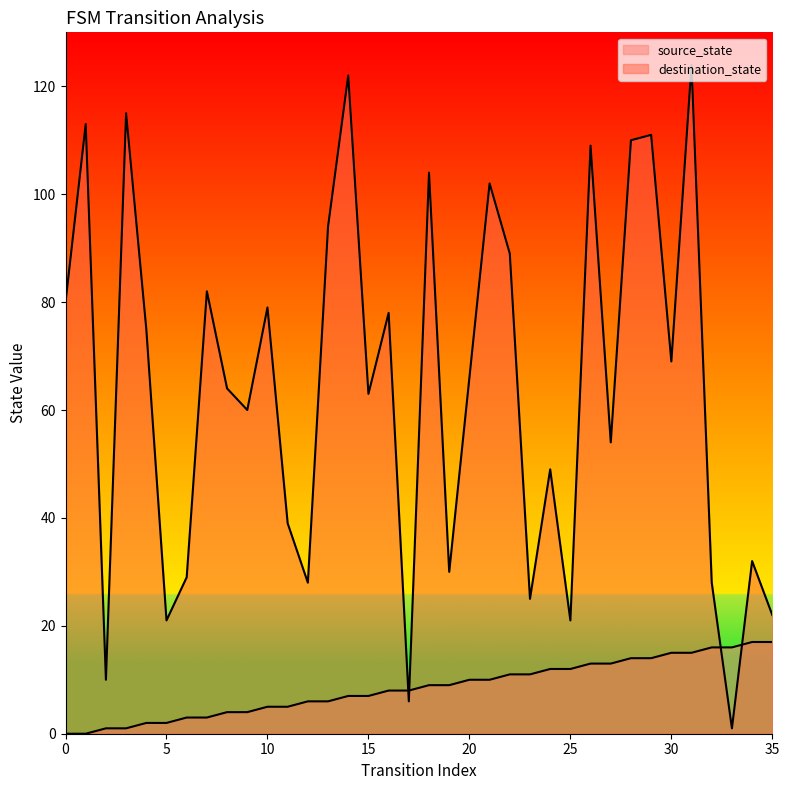

True or false: source_state and destination_state cross at least once.

True